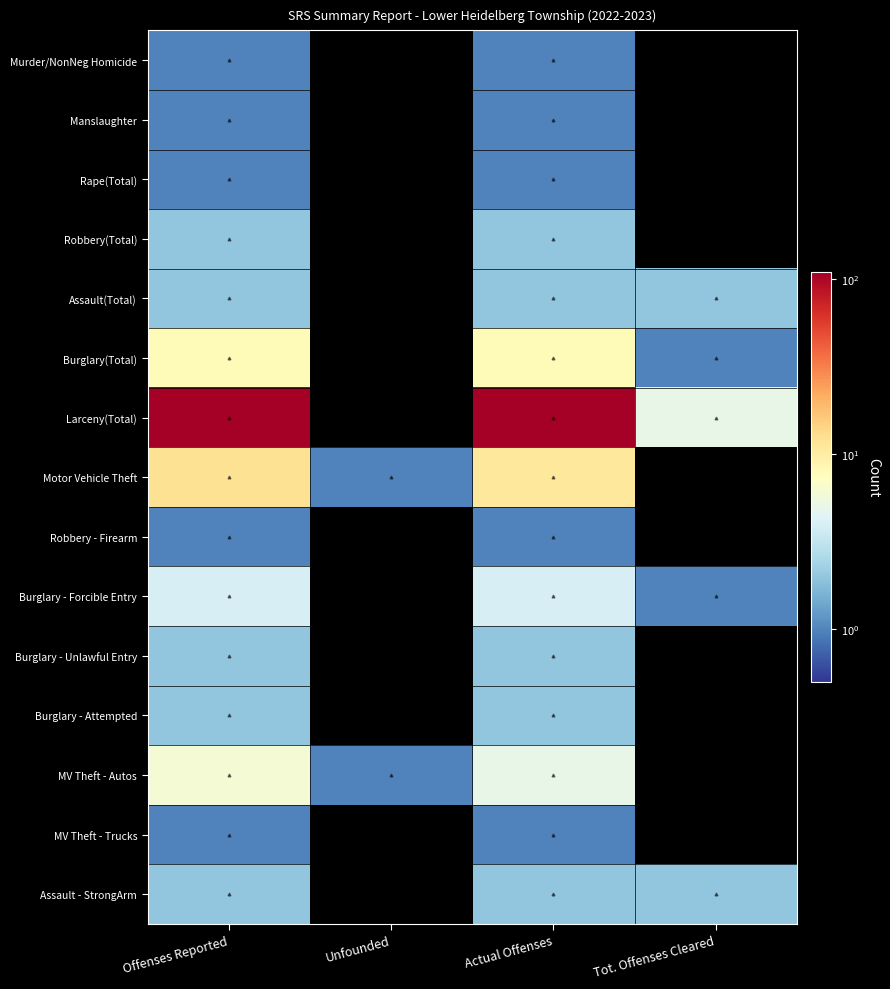

Which label corresponds to the largest value in the chart?

Offenses Reported